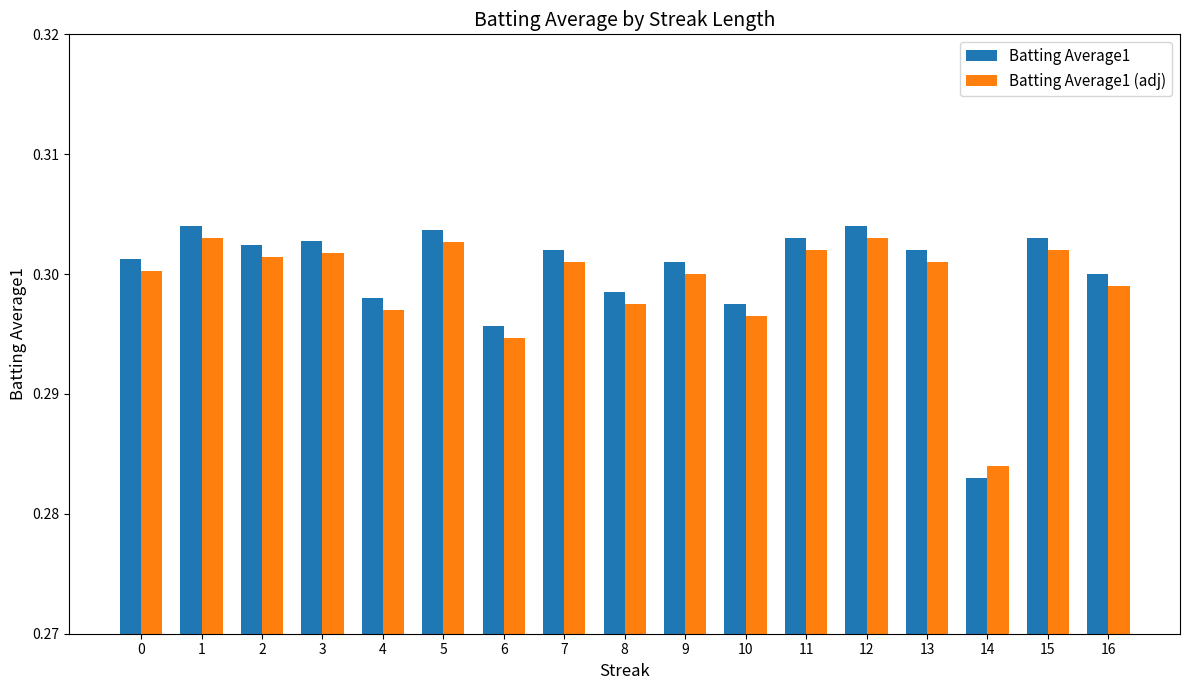

Which series has the widest spread of values?

Batting Average1